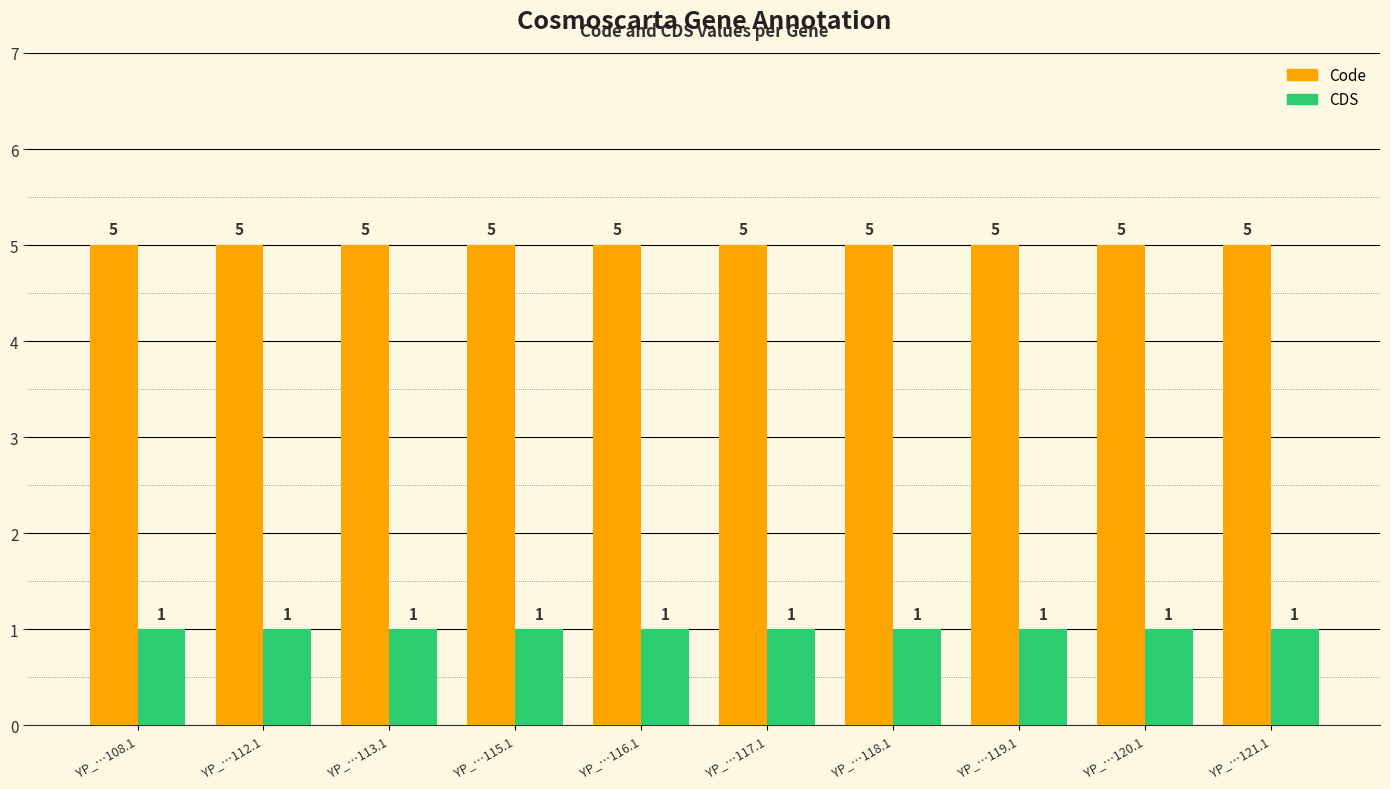

True or false: CDS has a value of 0 at YP_…113.1.

False